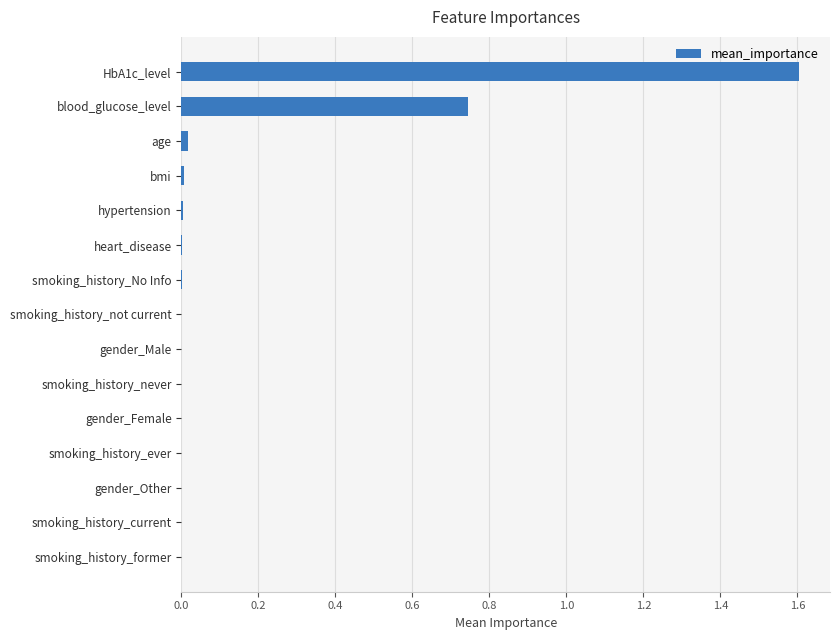

At which category does the chart reach its peak across all series?

HbA1c_level